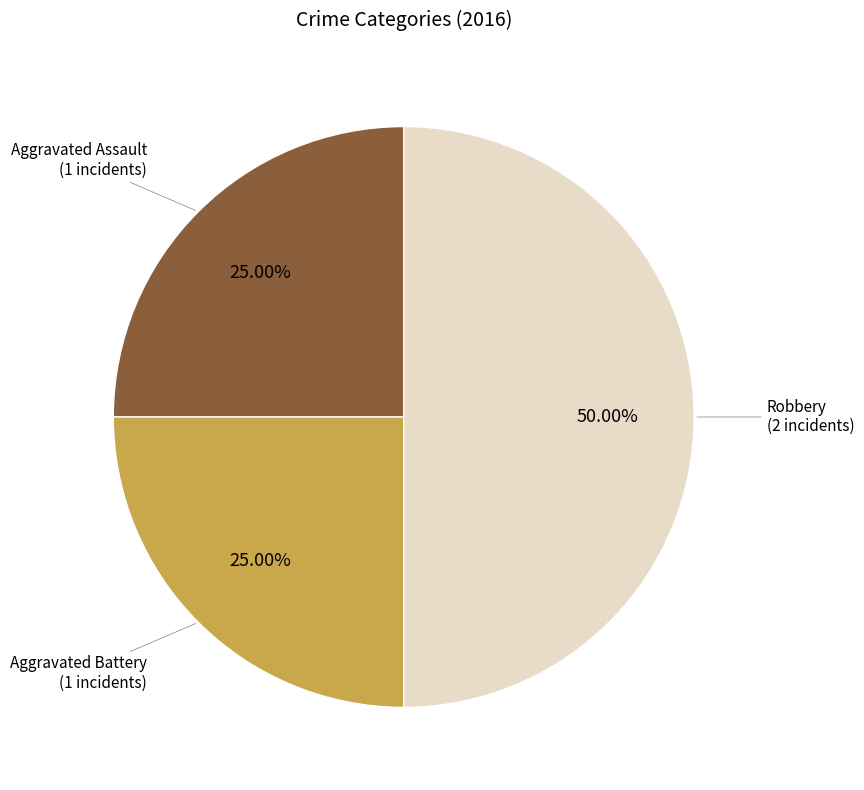

Count the number of slices in the pie.

3